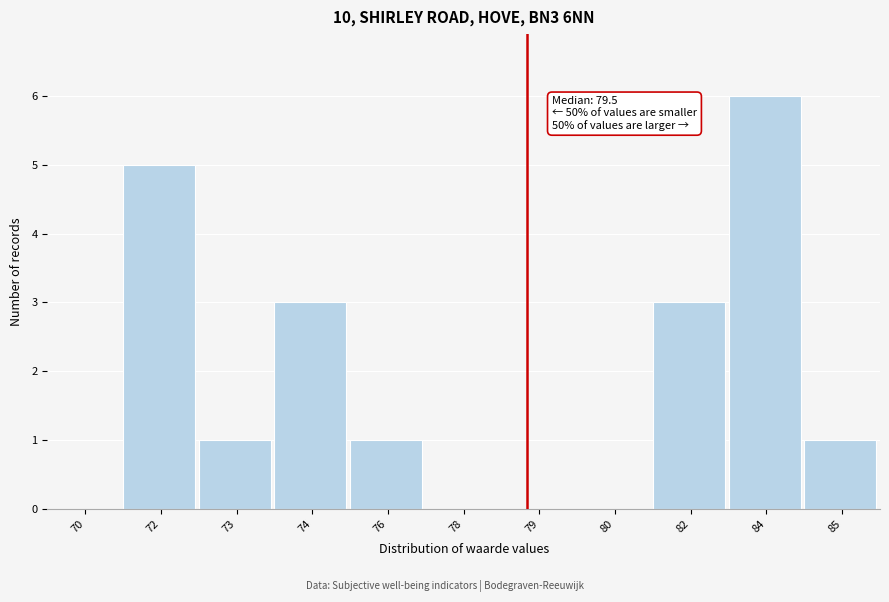

Reading left to right, what are all the values shown in this chart?

70=0	72=5	73=1	74=3	76=1	78=0	79=0	80=0	82=3	84=6	85=1